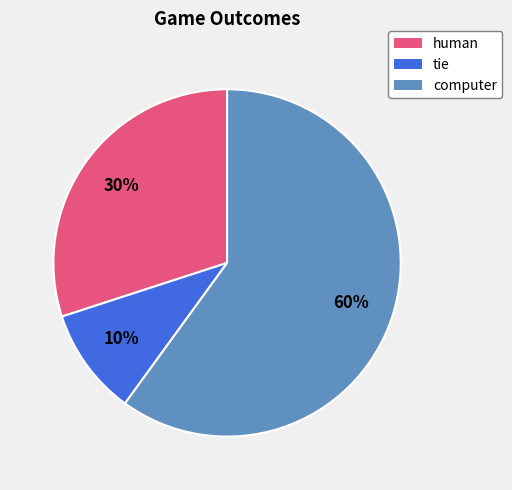

What is the smallest slice in the pie chart?

tie